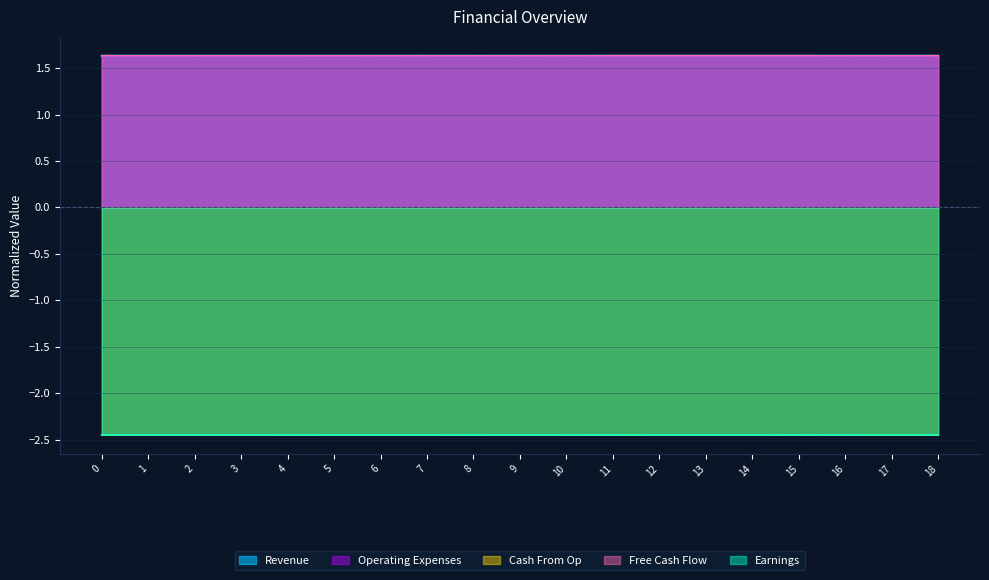

Is the value of Earnings at 3 greater than the value of Operating Expenses at 15?

No